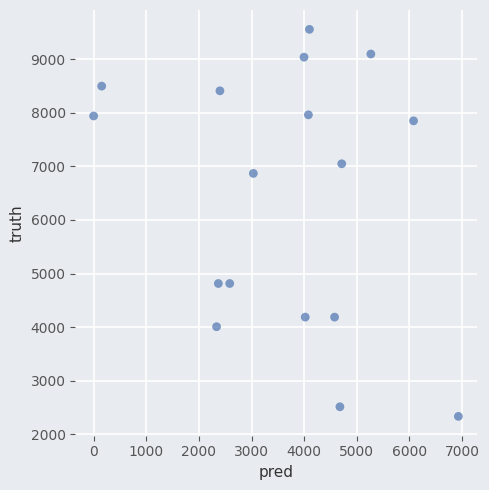

What is the range of Y values (max minus min)?

7221